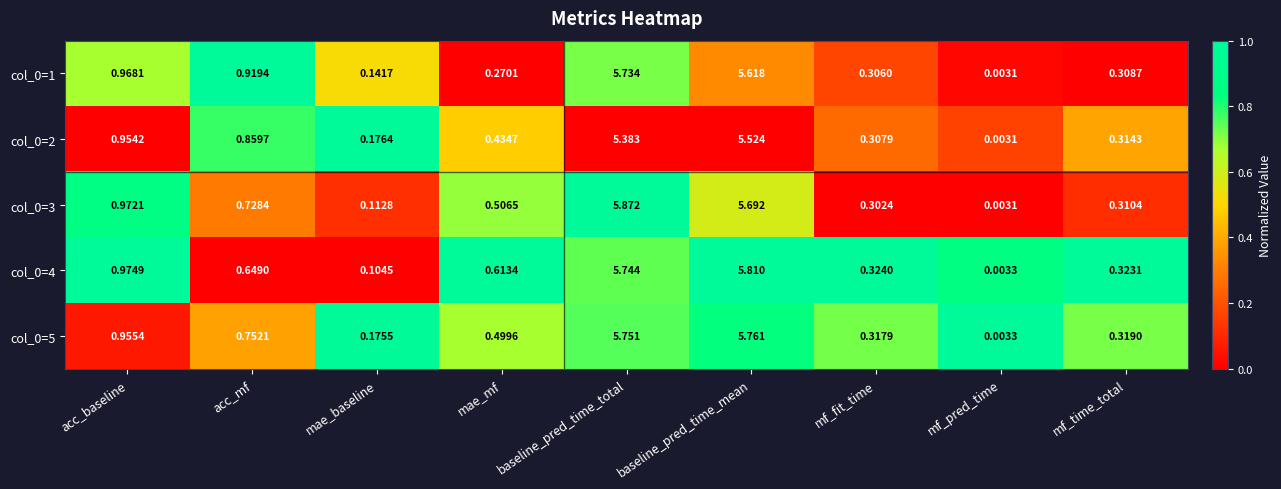

List the labels in order of col_0=3 value, smallest first.

mf_pred_time, mae_baseline, mf_fit_time, mf_time_total, mae_mf, acc_mf, acc_baseline, baseline_pred_time_mean, baseline_pred_time_total